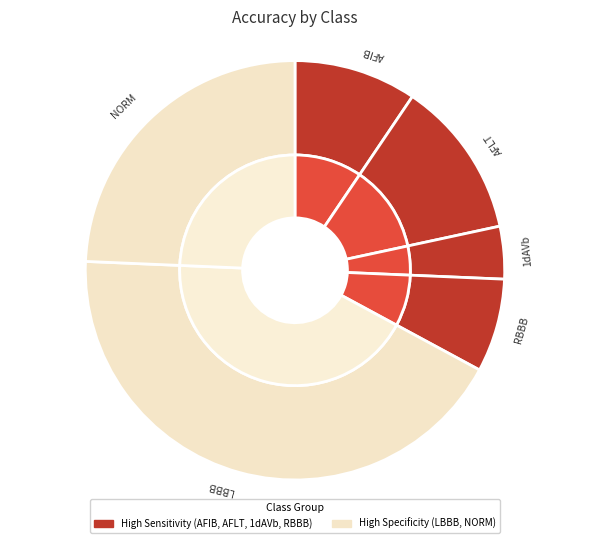

What is the change in value from AFLT to 1dAVb?

-0.2